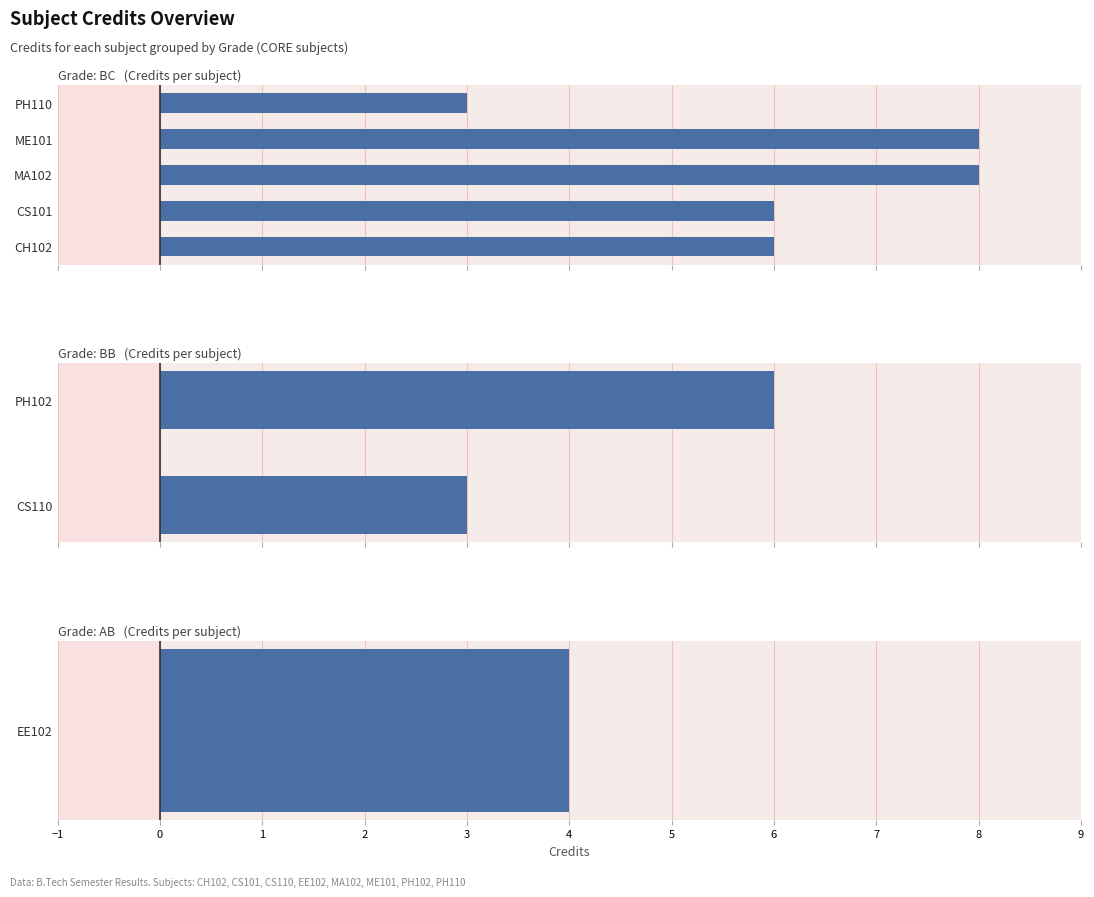

Reading left to right, what are all the values shown in this chart?

CH102
BC=6	CS101
BC=6	CS110
BB=3	EE102
AB=4	MA102
BC=8	ME101
BC=8	PH102
BB=6	PH110
BC=3